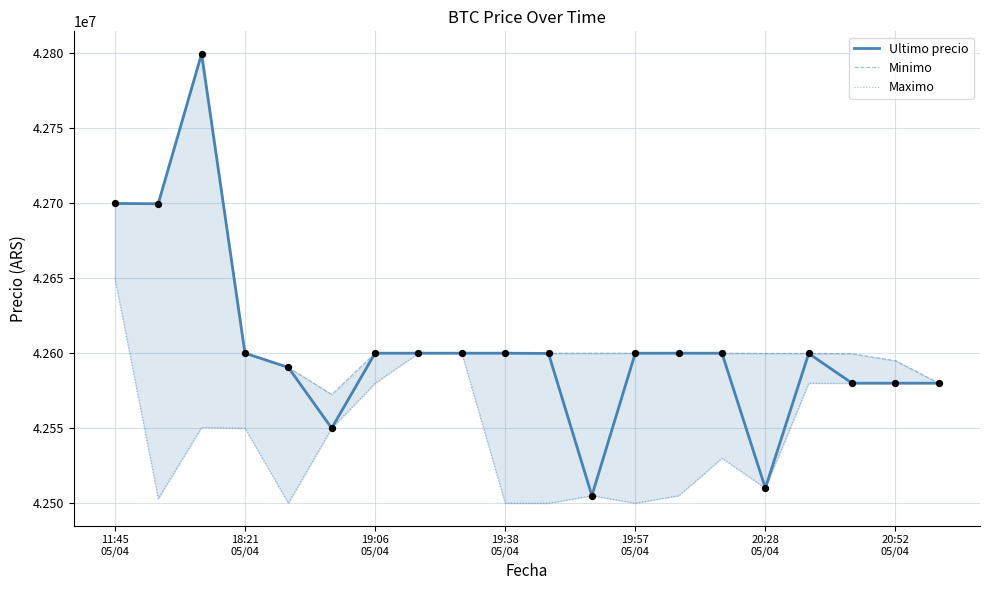

Which series contains the highest Y value?

Ultimo precio